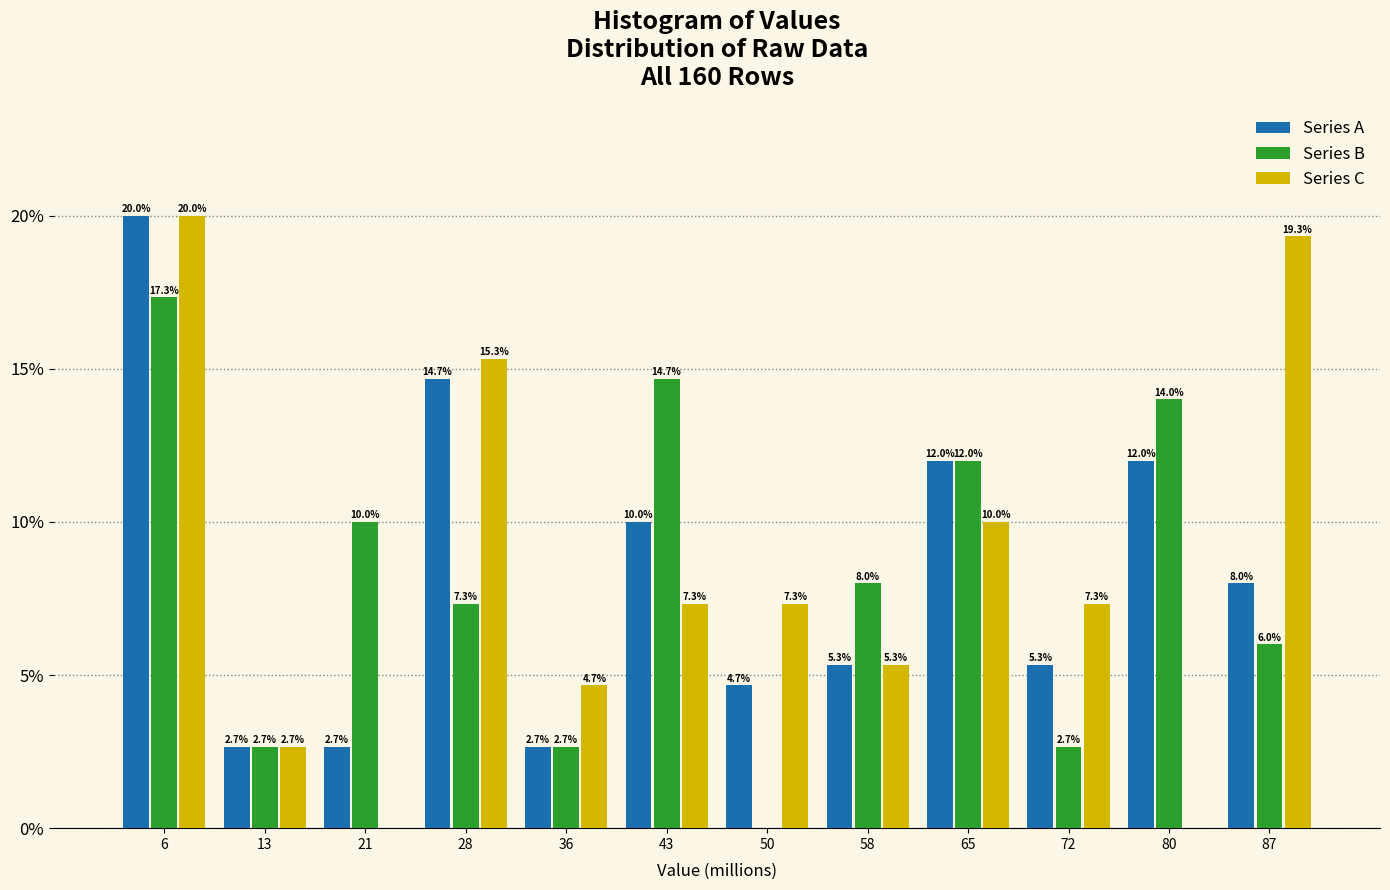

Reading right to left, extract all data points from this chart.

Series A: 87=8.0	80=12.0	72=5.3	65=12.0	58=5.3	50=4.7	43=10.0	36=2.7	28=14.7	21=2.7	13=2.7	6=20.0
Series B: 87=6.0	80=14.0	72=2.7	65=12.0	58=8.0	50=0.0	43=14.7	36=2.7	28=7.3	21=10.0	13=2.7	6=17.3
Series C: 87=19.3	80=0.0	72=7.3	65=10.0	58=5.3	50=7.3	43=7.3	36=4.7	28=15.3	21=0.0	13=2.7	6=20.0